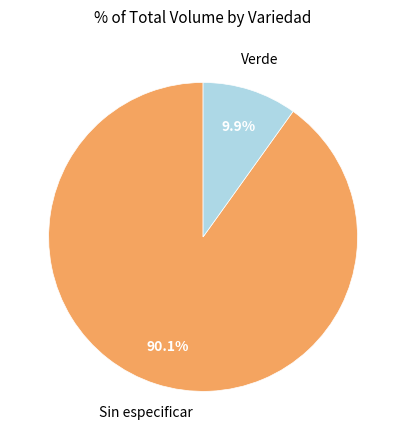

Is there a majority slice in this chart?

Yes